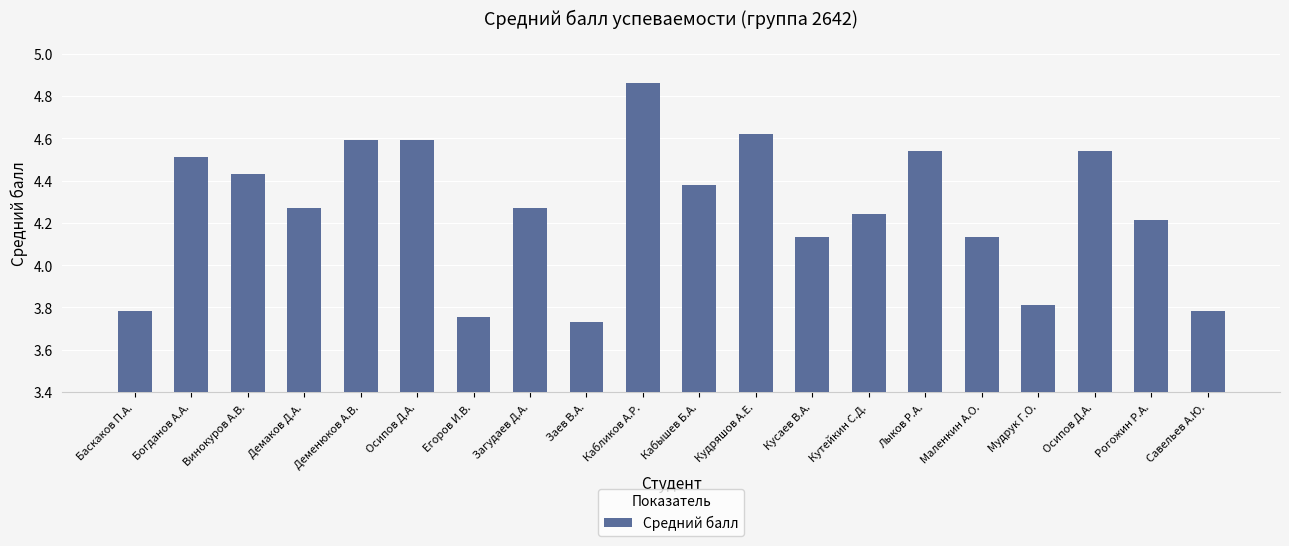

Where is the data nearest to the value 4?

Кусаев В.А.